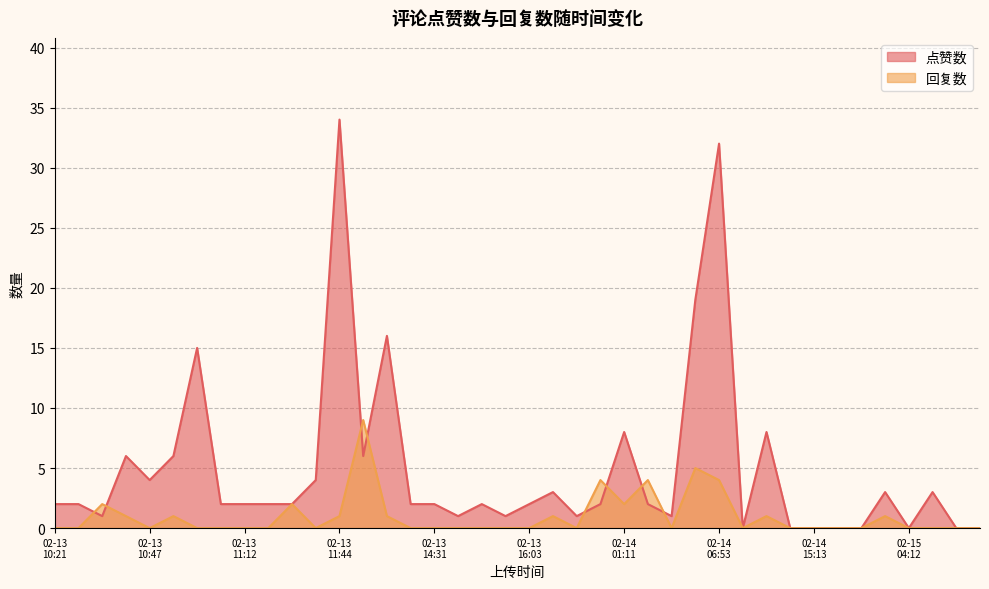

At 10, list the series in order from largest to smallest.

回复数, 点赞数